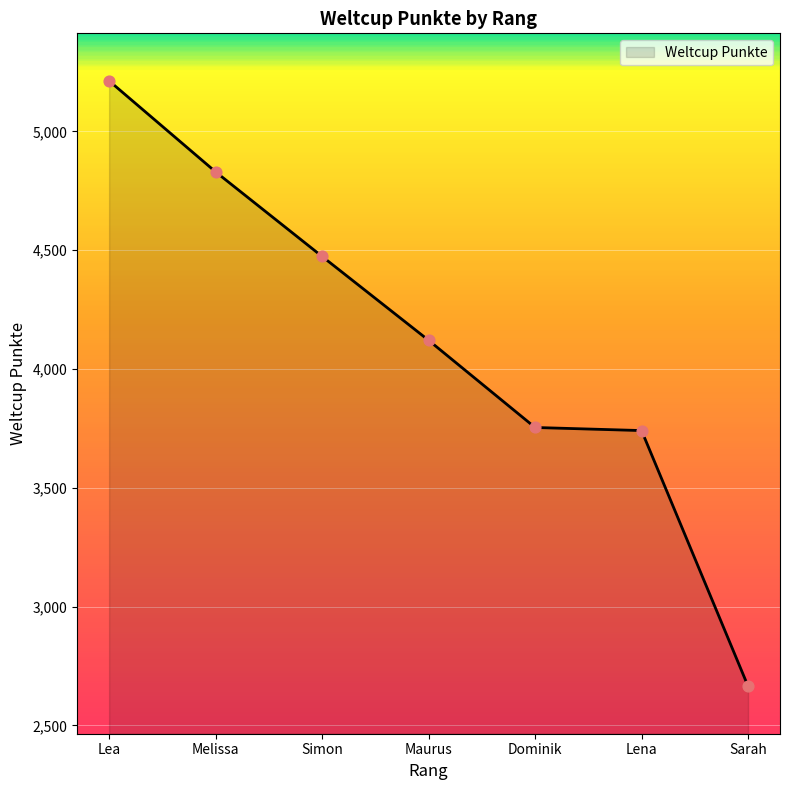

What is the ratio of the value at Lea to the value at Melissa?

1.1